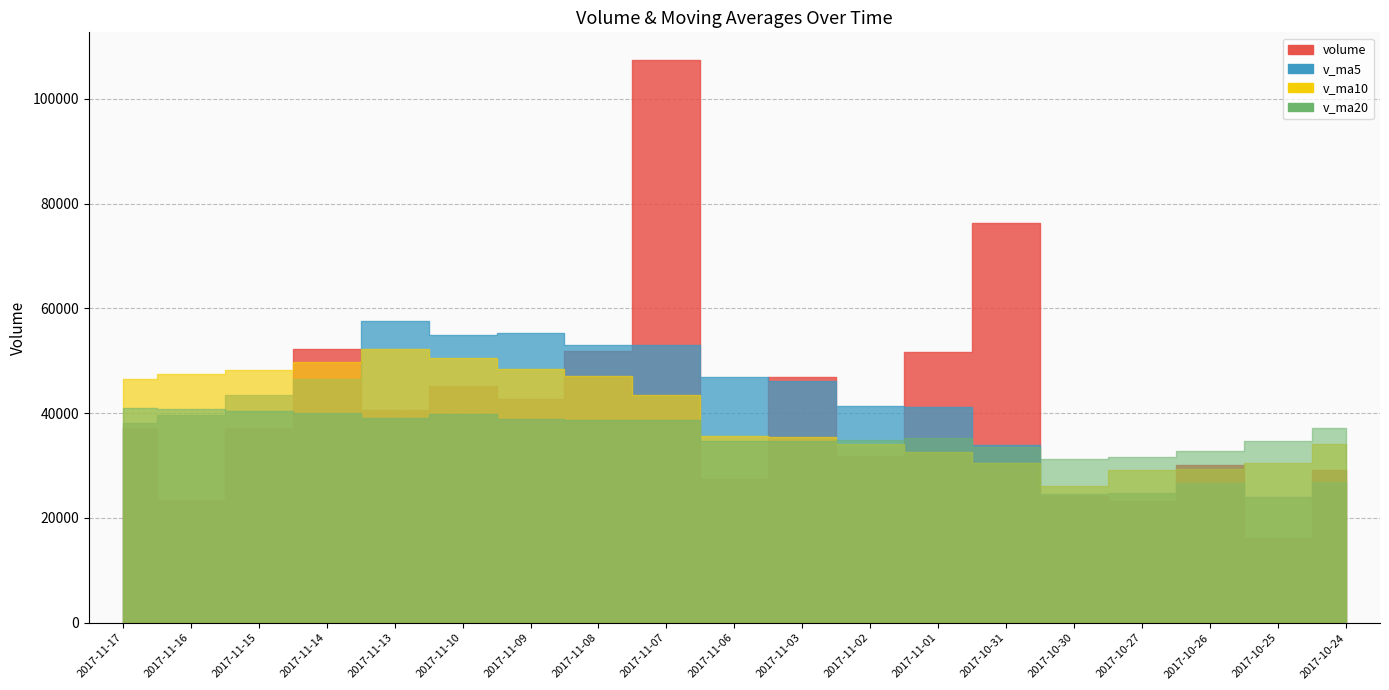

What is the value of the v_ma20 point at the 5th from the left?

39130.3